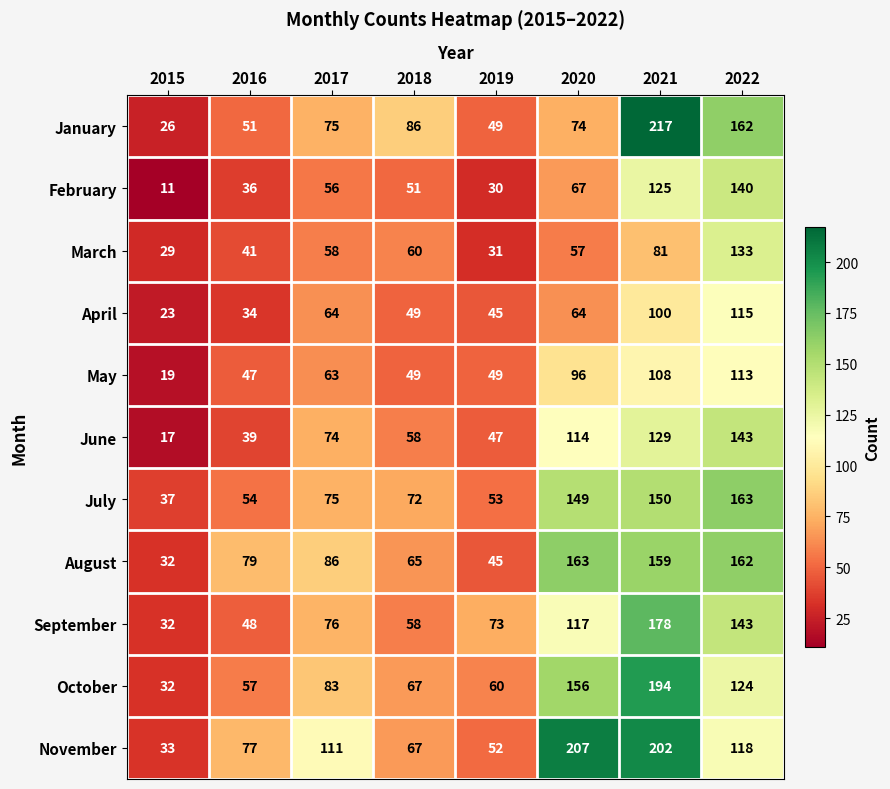

Read the May value at 2015, to the nearest 10.

20